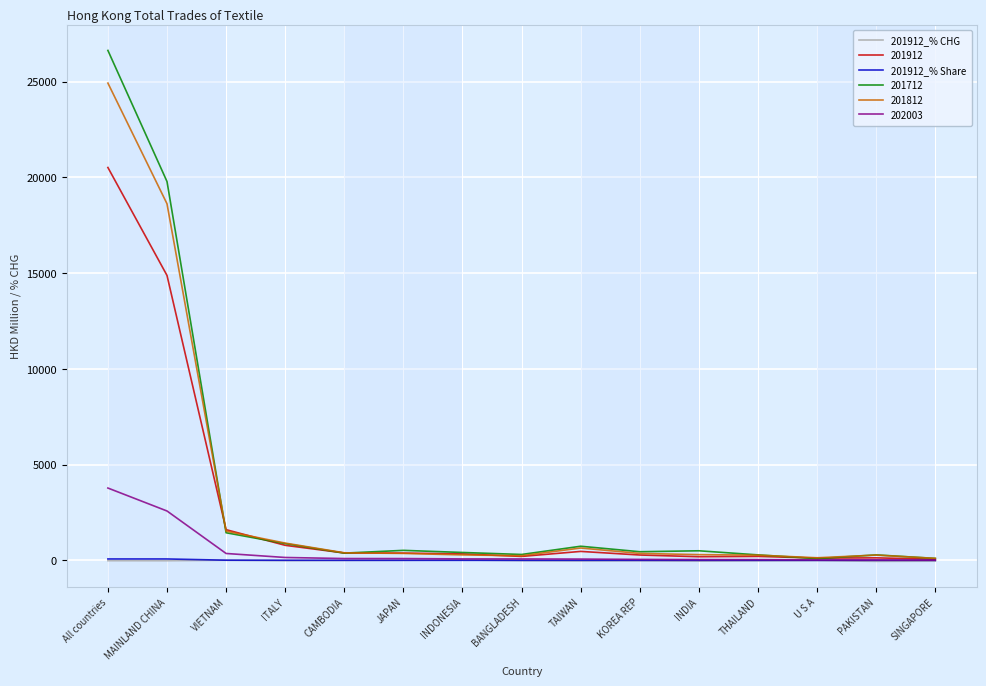

Which series has the widest spread of values?

201712